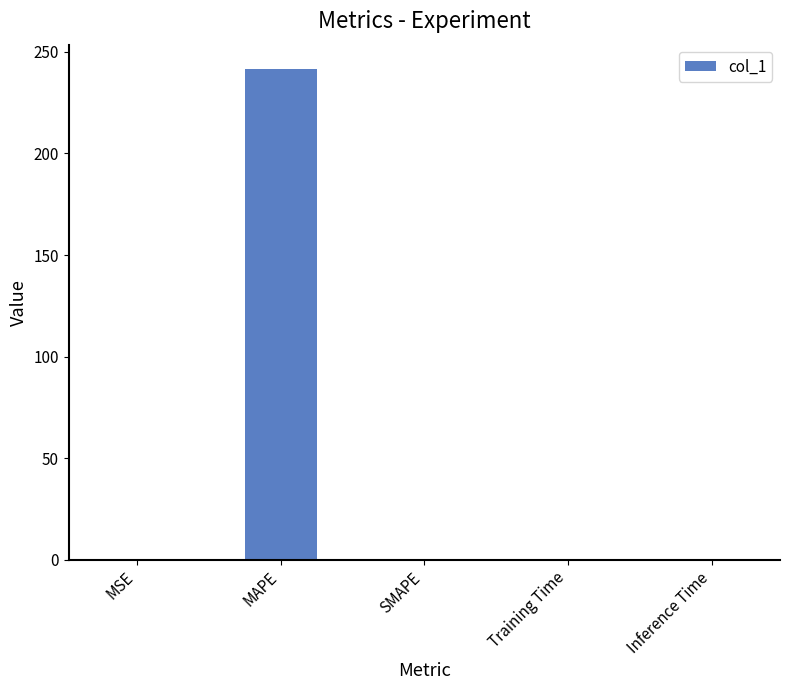

At which category does the chart reach its peak across all series?

MAPE